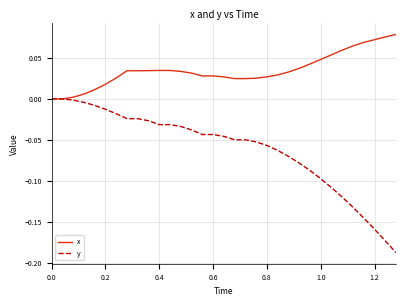

Which series has the largest range (max minus min)?

y